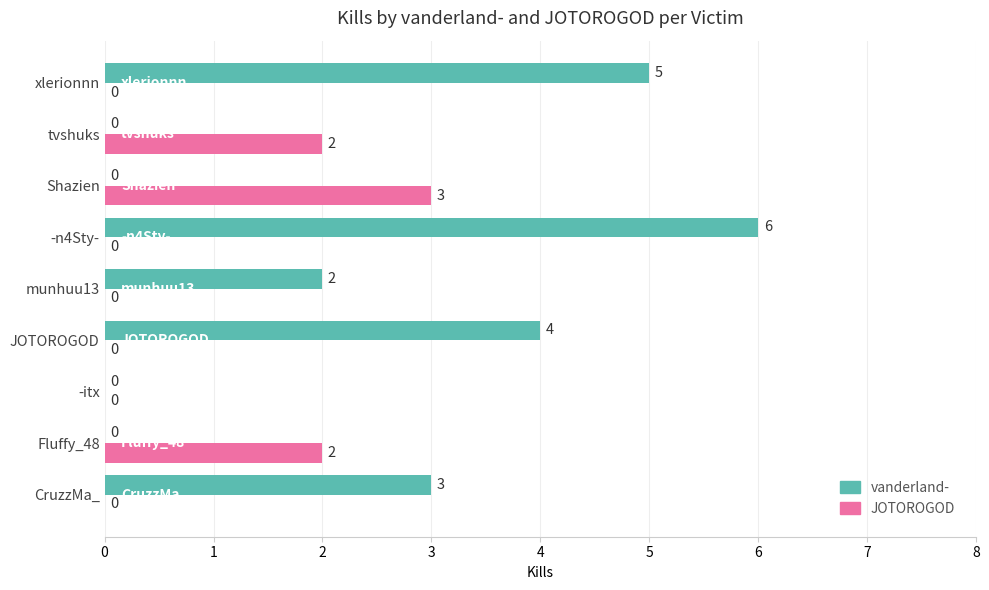

Which category has the highest value across all series?

-n4Sty-